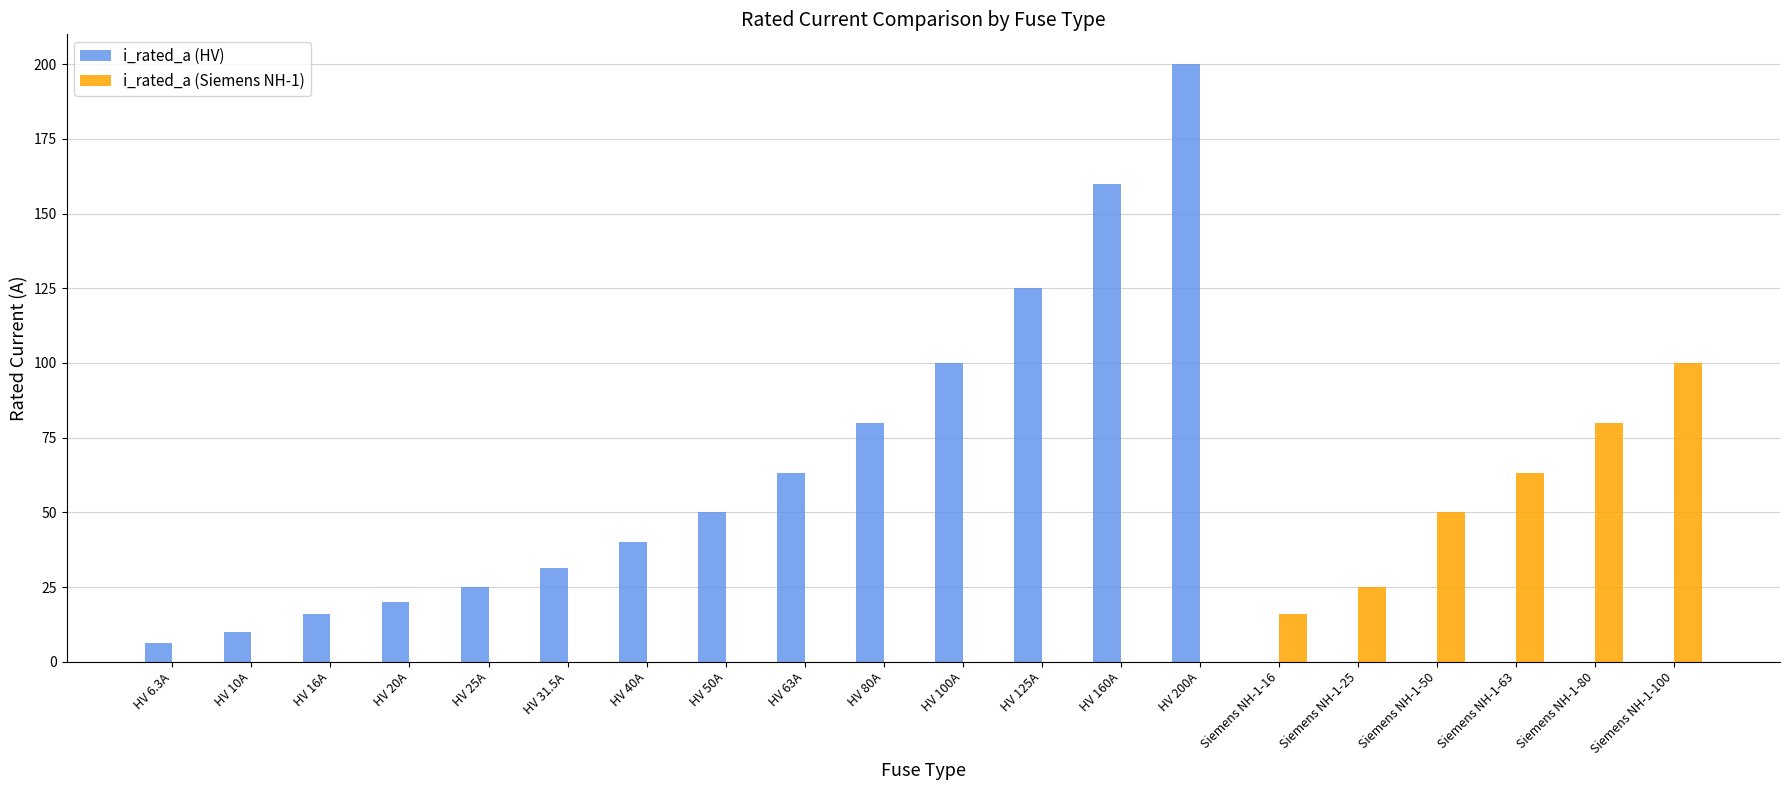

The value of i_rated_a (HV) at Siemens NH-1-16 is 129.0. True or false?

False